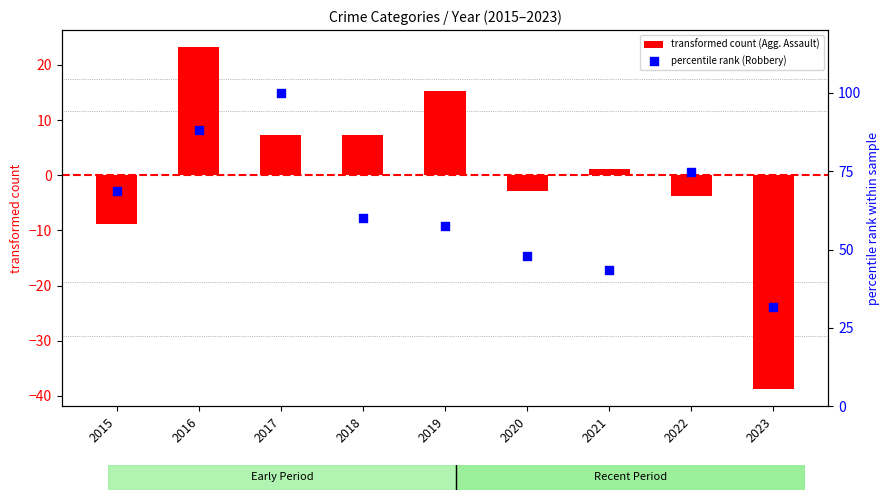

Which series has the largest Y range (max minus min)?

percentile rank (Robbery)